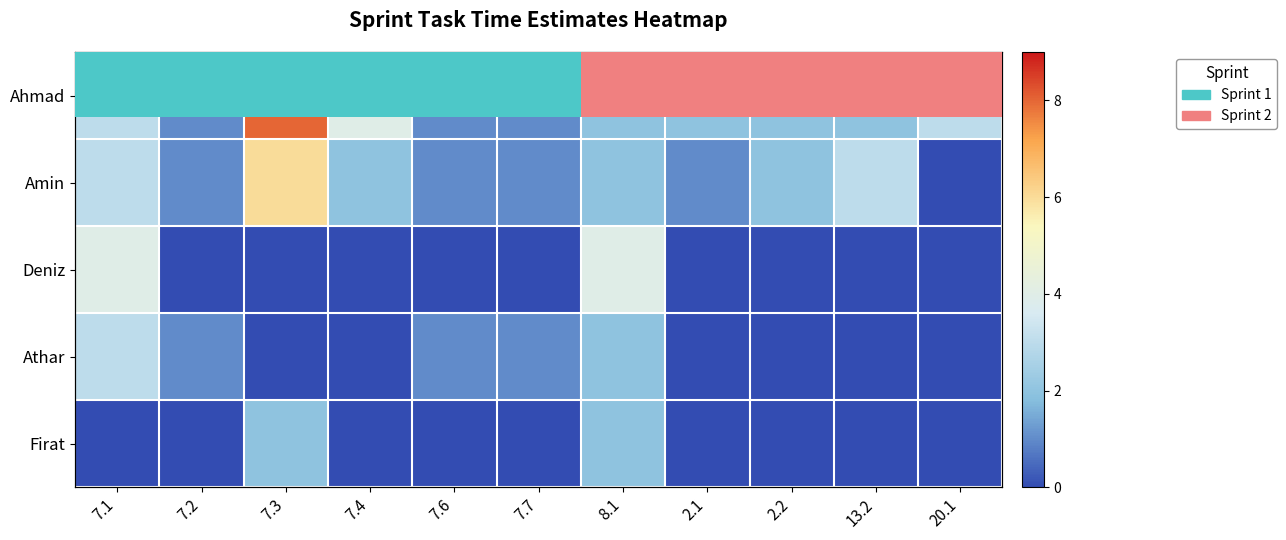

True or false: Firat has a value of 1 at 7.4.

False